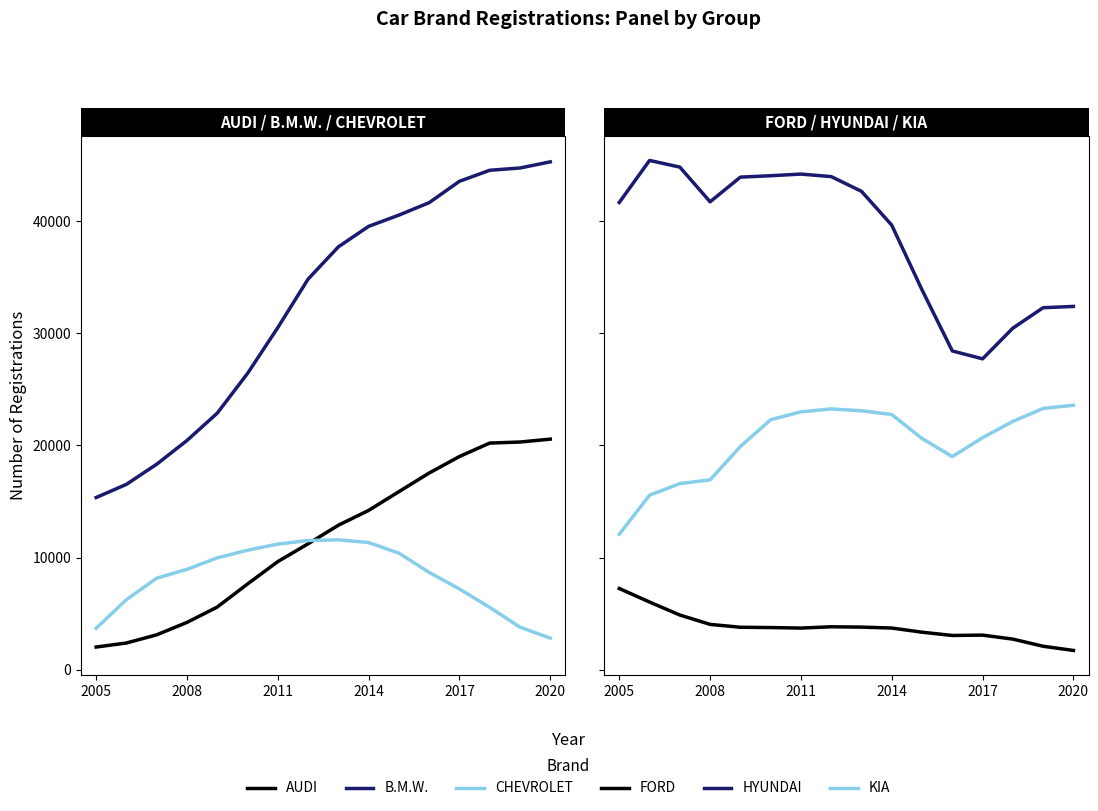

True or false: FORD and AUDI cross at least once.

True